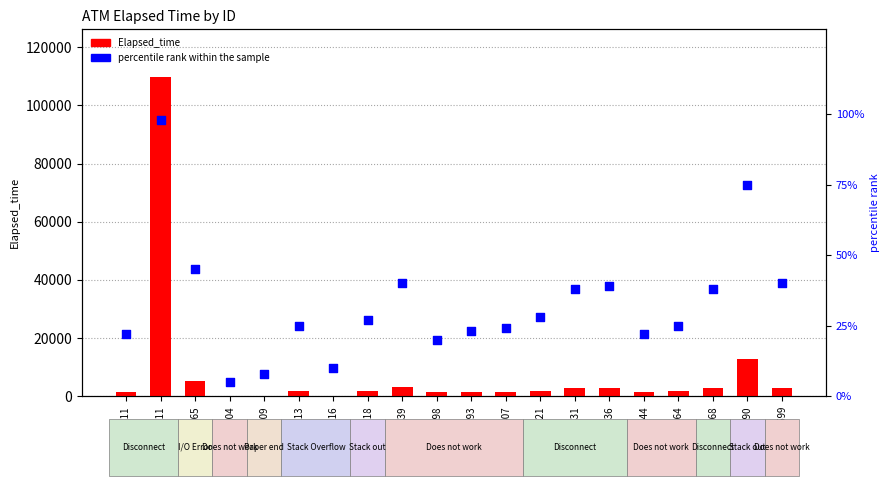

What is the total value across all series at K0100204?

65